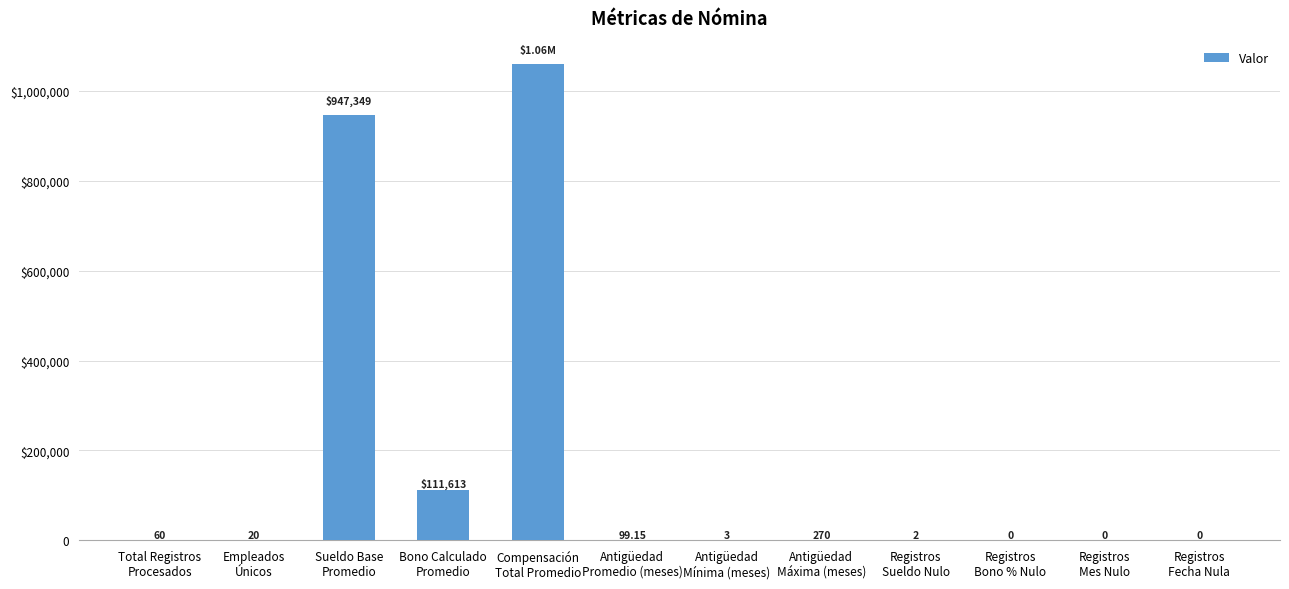

List the labels in order of value, smallest first.

Registros
Bono % Nulo, Registros
Mes Nulo, Registros
Fecha Nula, Registros
Sueldo Nulo, Antigüedad
Mínima (meses), Empleados
Únicos, Total Registros
Procesados, Antigüedad
Promedio (meses), Antigüedad
Máxima (meses), Bono Calculado
Promedio, Sueldo Base
Promedio, Compensación
Total Promedio